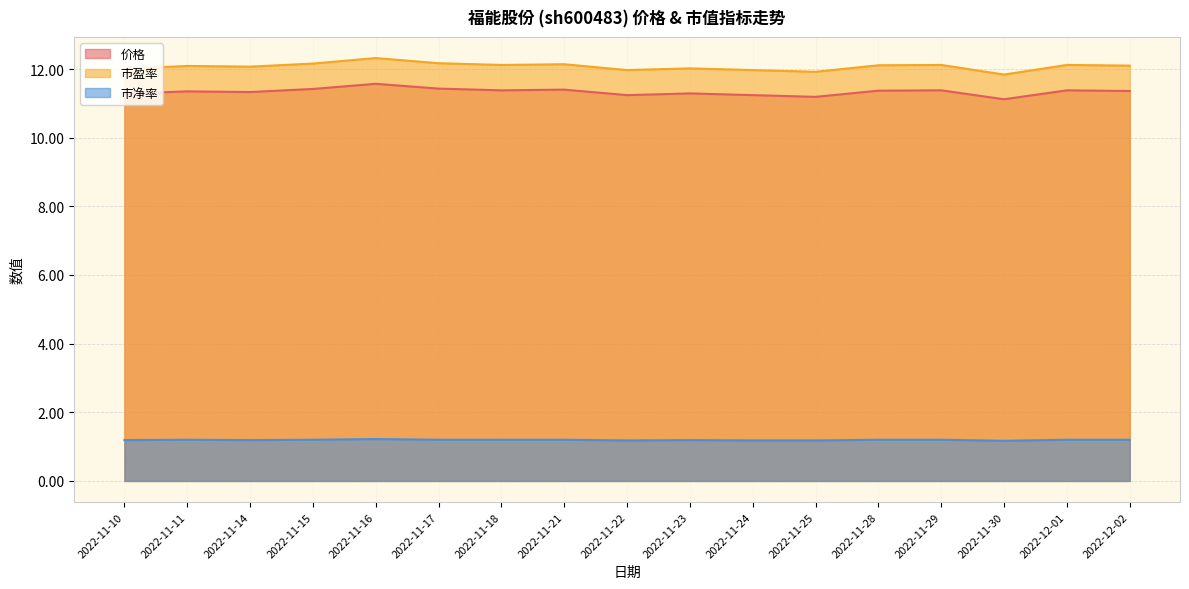

At which label is 价格 closest to 11?

2022-11-30